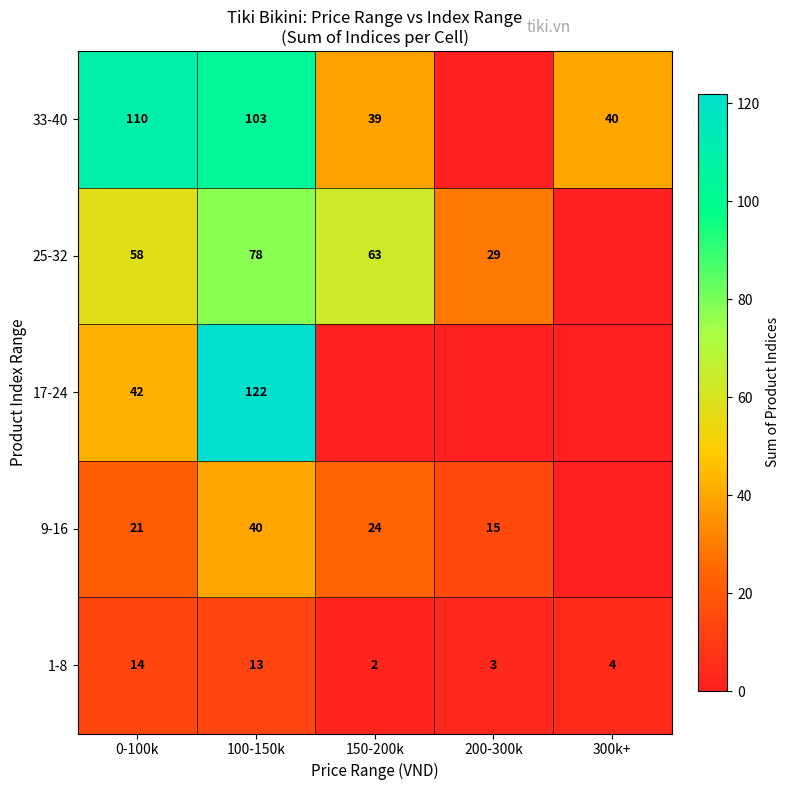

List the labels in order of 1-8 value, largest first.

0-100k, 100-150k, 300k+, 200-300k, 150-200k